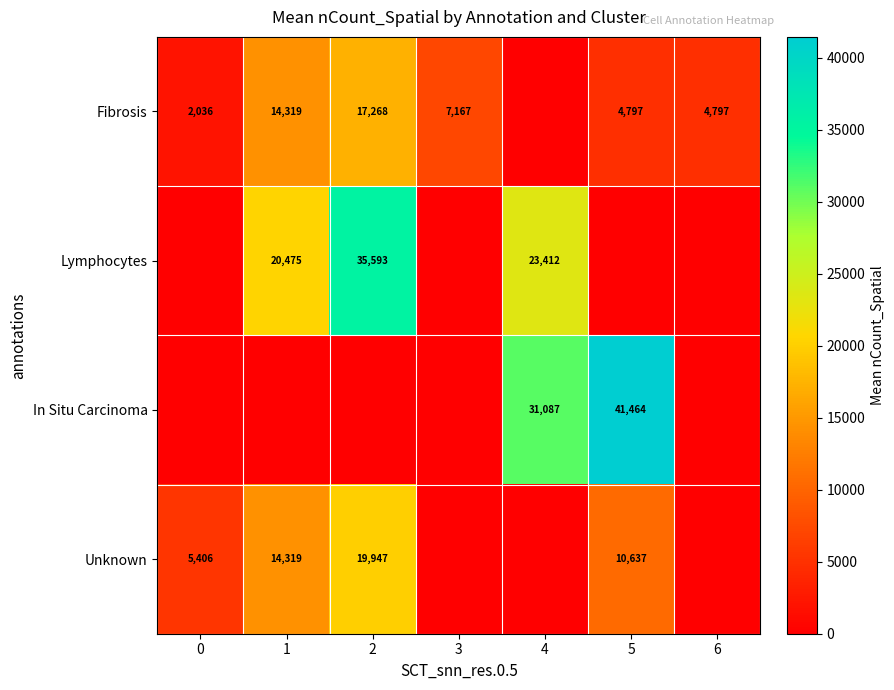

The value of Lymphocytes at 4 is 10930. True or false?

False